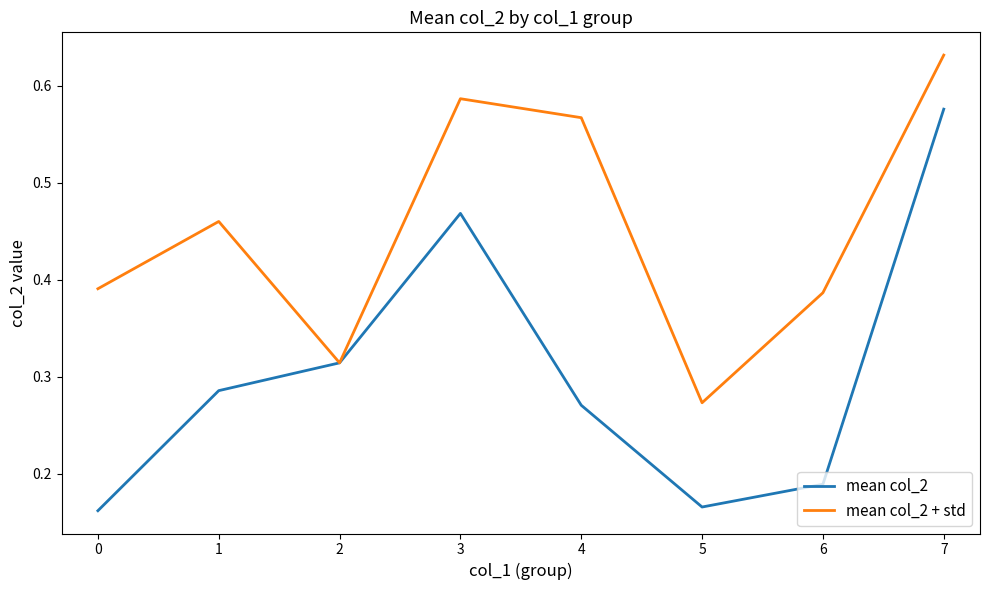

Which series has the largest total across all categories?

mean col_2 + std